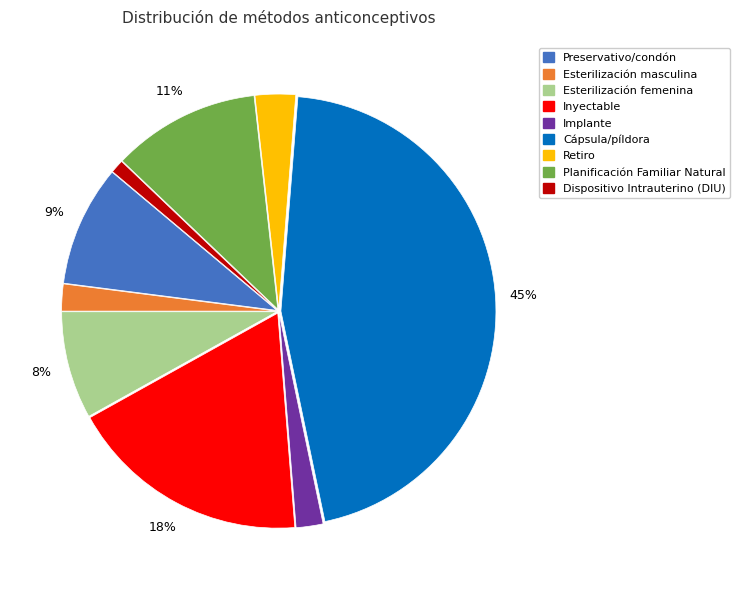

Is there any slice that represents more than half of the pie?

No